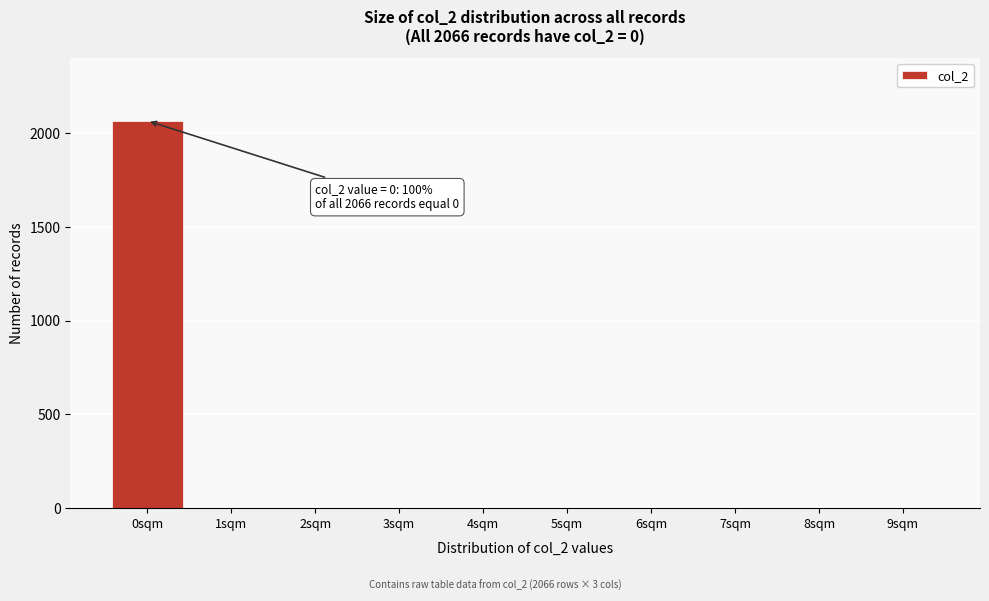

Reading left to right, what are all the values shown in this chart?

0sqm=2066	1sqm=0	2sqm=0	3sqm=0	4sqm=0	5sqm=0	6sqm=0	7sqm=0	8sqm=0	9sqm=0